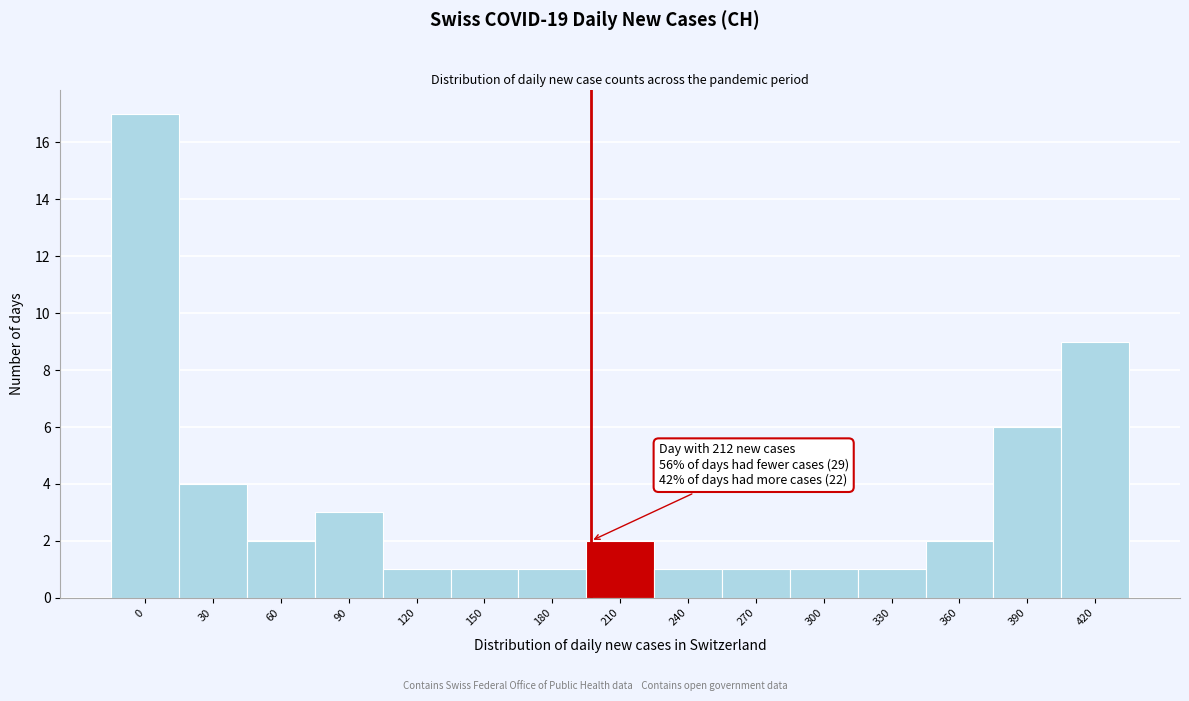

Reading left to right, transcribe all the data shown in this chart.

0=17	30=4	60=2	90=3	120=1	150=1	180=1	210=2	240=1	270=1	300=1	330=1	360=2	390=6	420=9